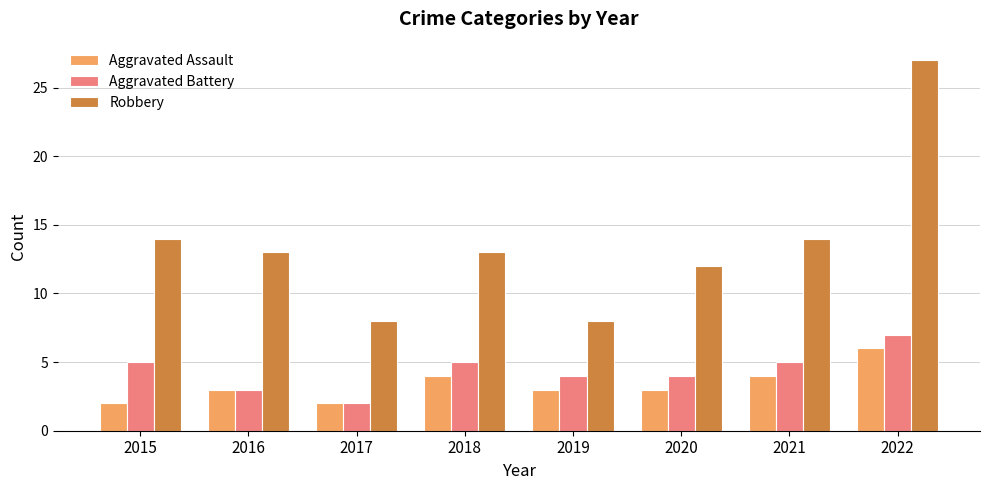

What is the difference between the maximum and second lowest values in the Robbery series?

19